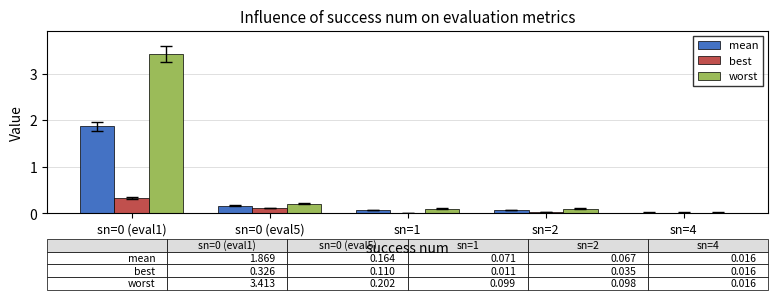

What is the highest value of the worst series?

3.4